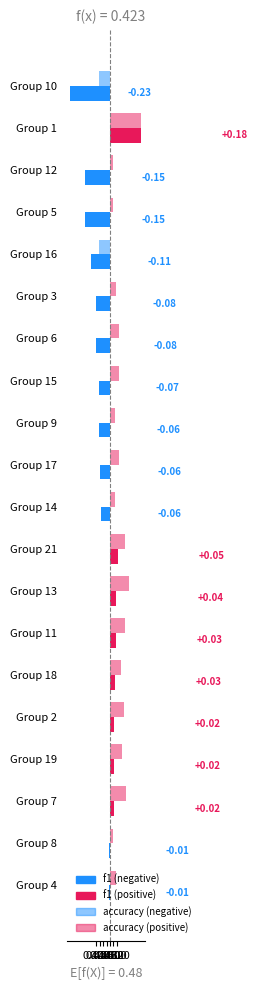

What is the minimum value shown in the chart?

-0.2